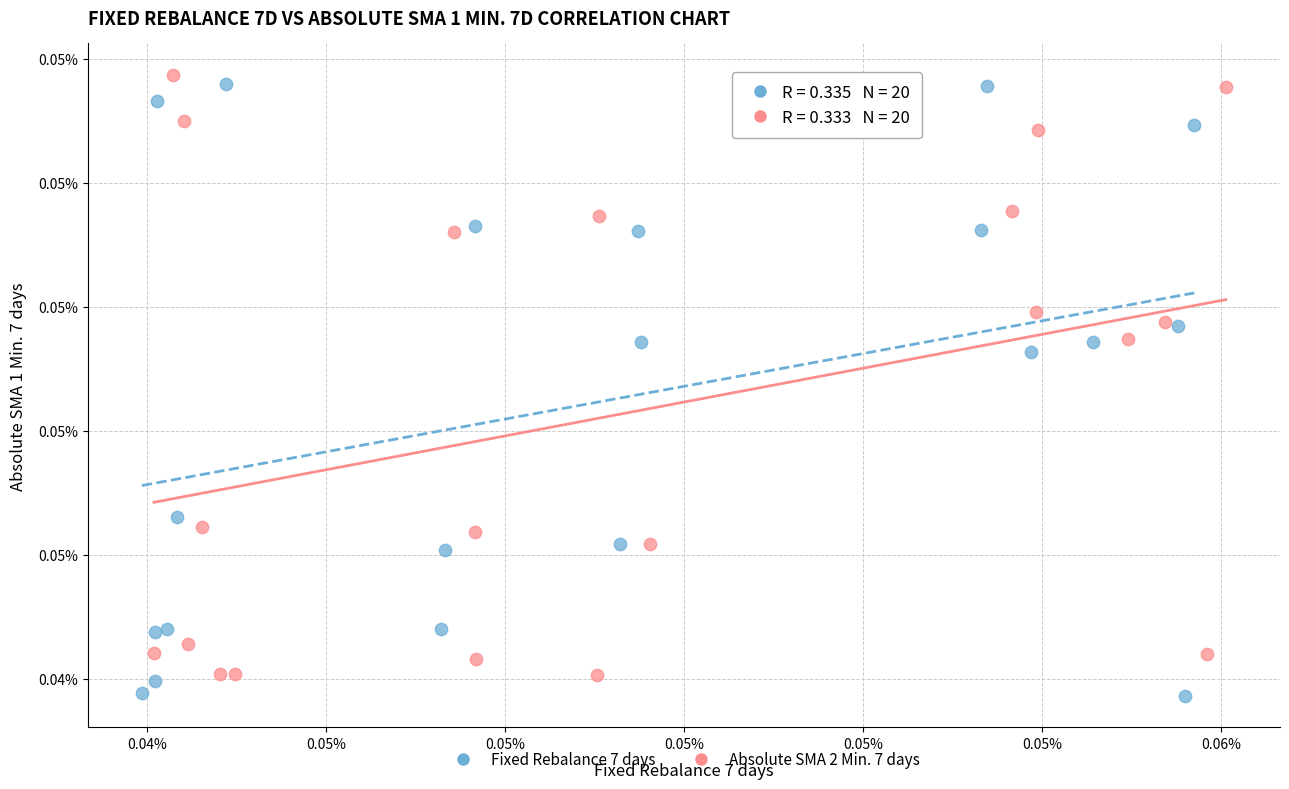

Which series has the widest spread of Y values?

Fixed Rebalance 7 days